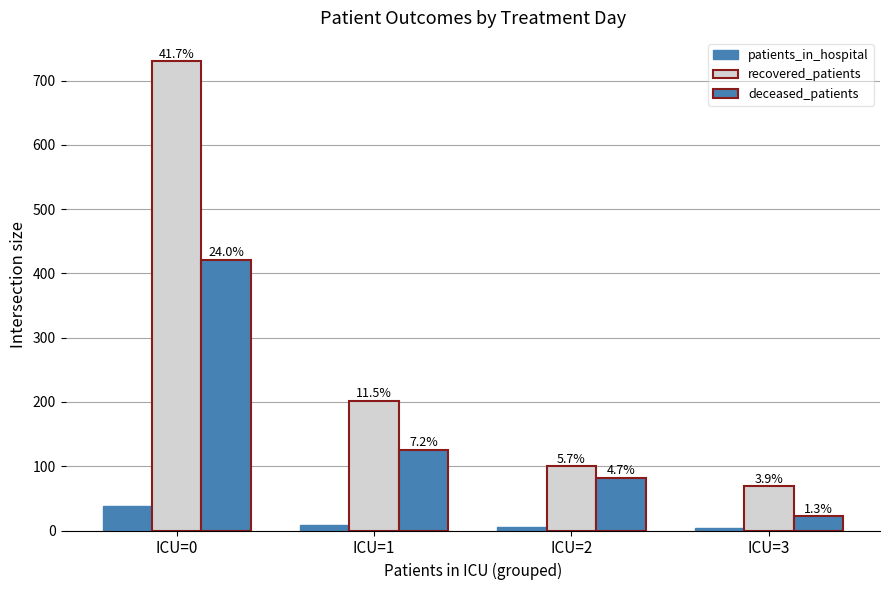

How many bars are there in each group?

3